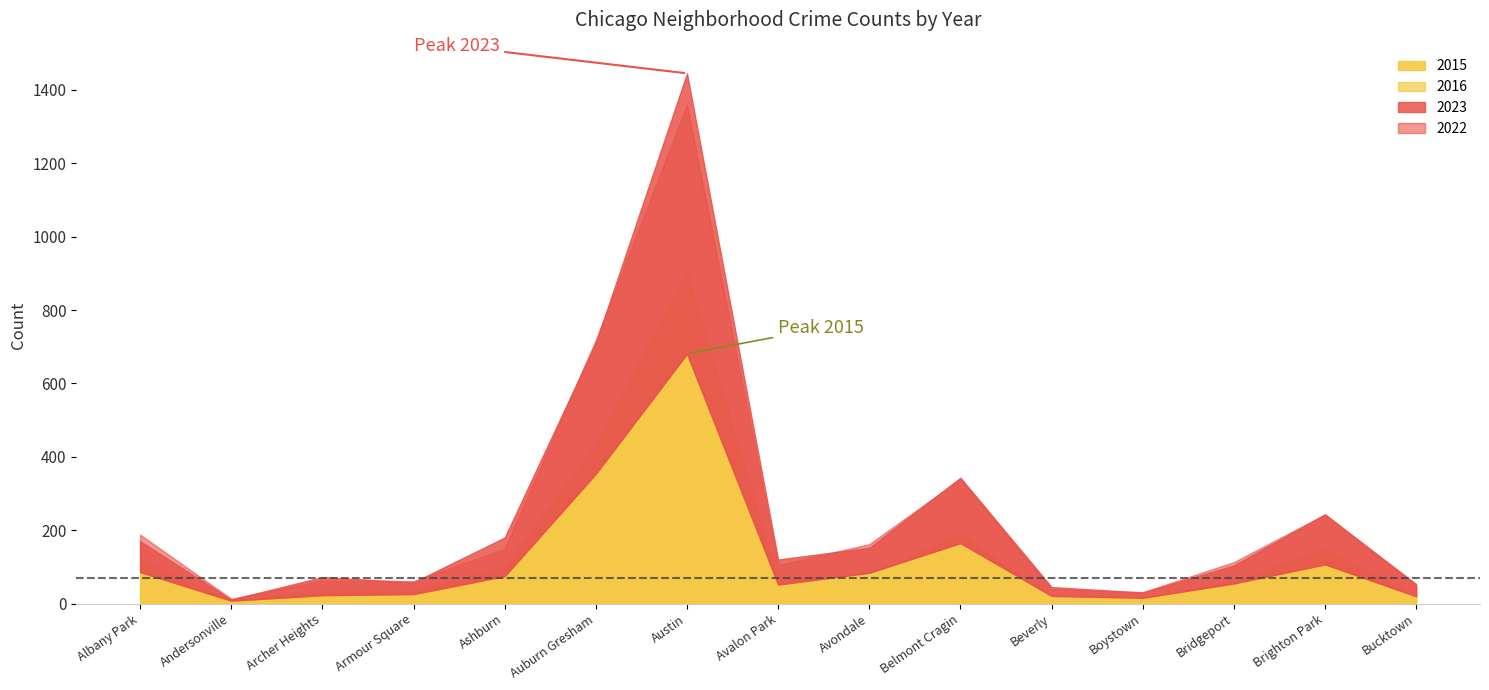

How many interior local peaks does the 2022 series have?

4